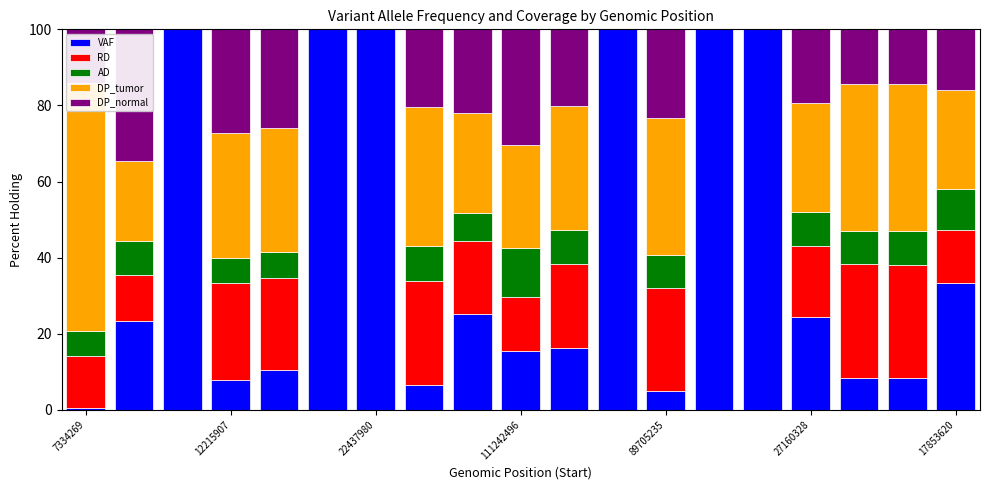

What is the sum of all DP_tumor values?

442.1